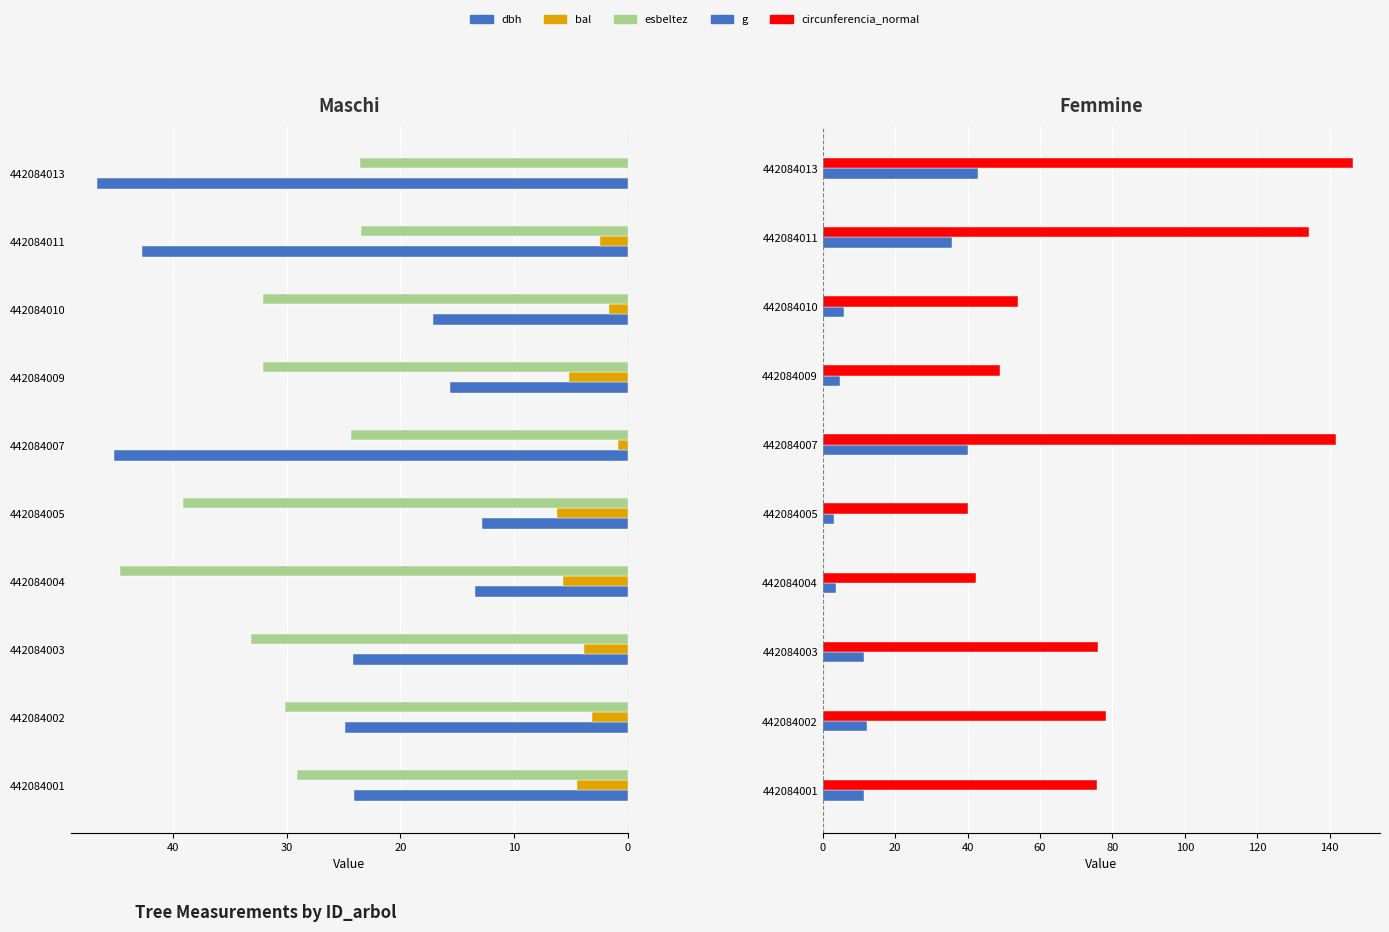

What are all the series names shown in the legend?

dbh, bal, esbeltez, g, circunferencia_normal